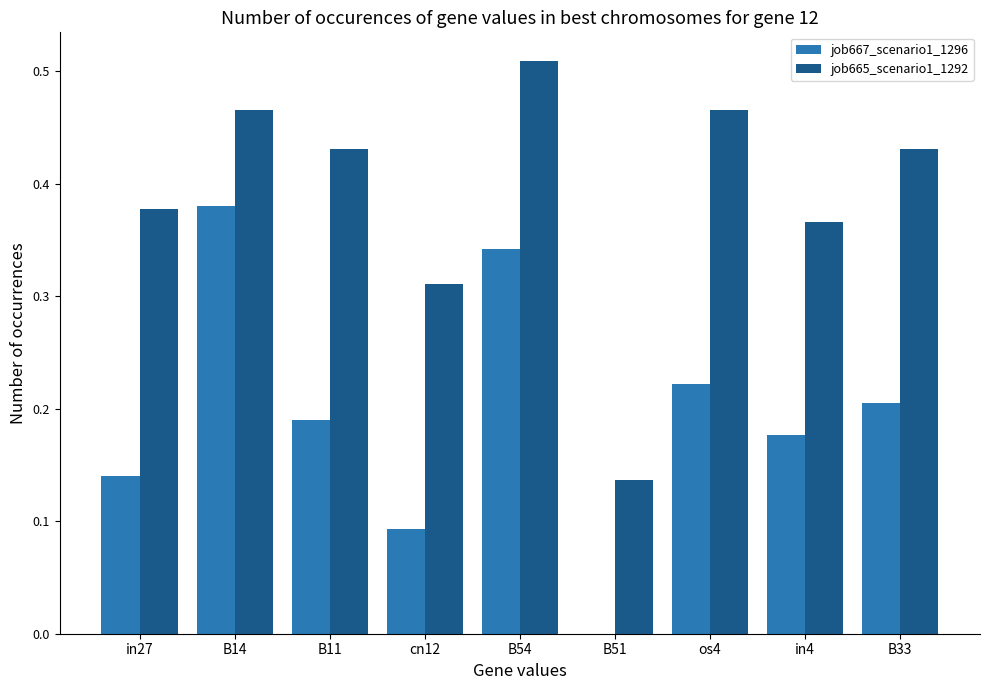

Which category has the highest value across all series?

B54